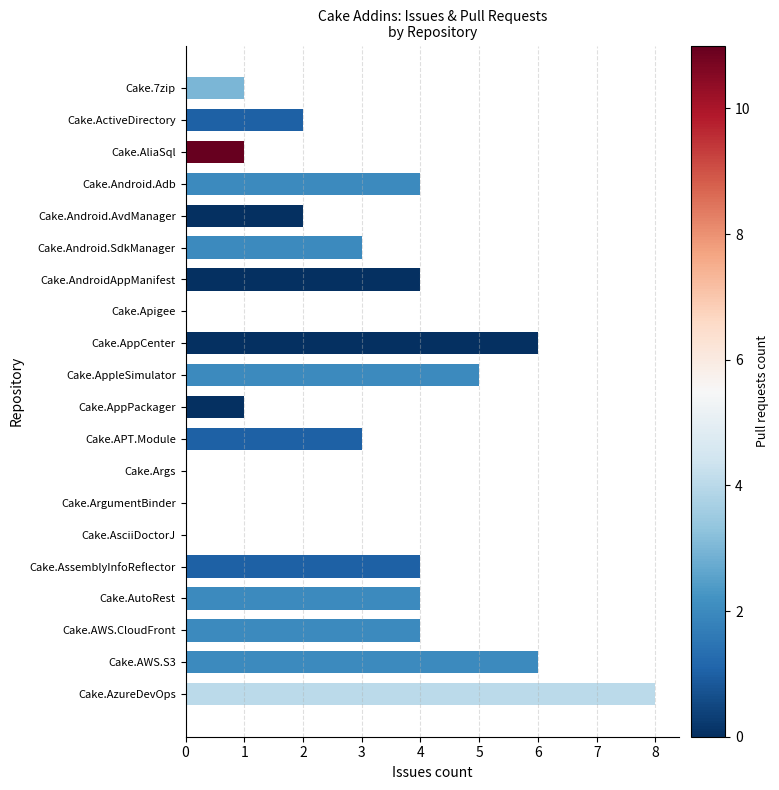

The chart shows a value of 8 at Cake.AppleSimulator. True or false?

False